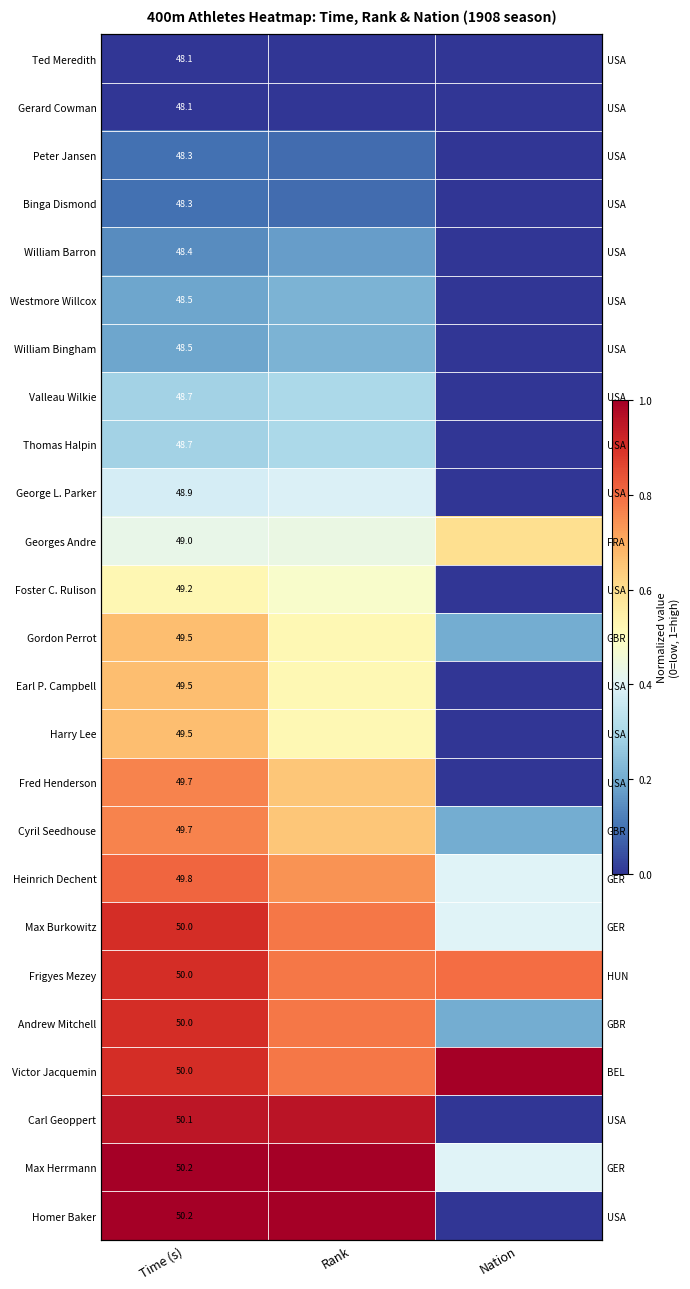

At which label is Binga Dismond closest to 0?

Nation